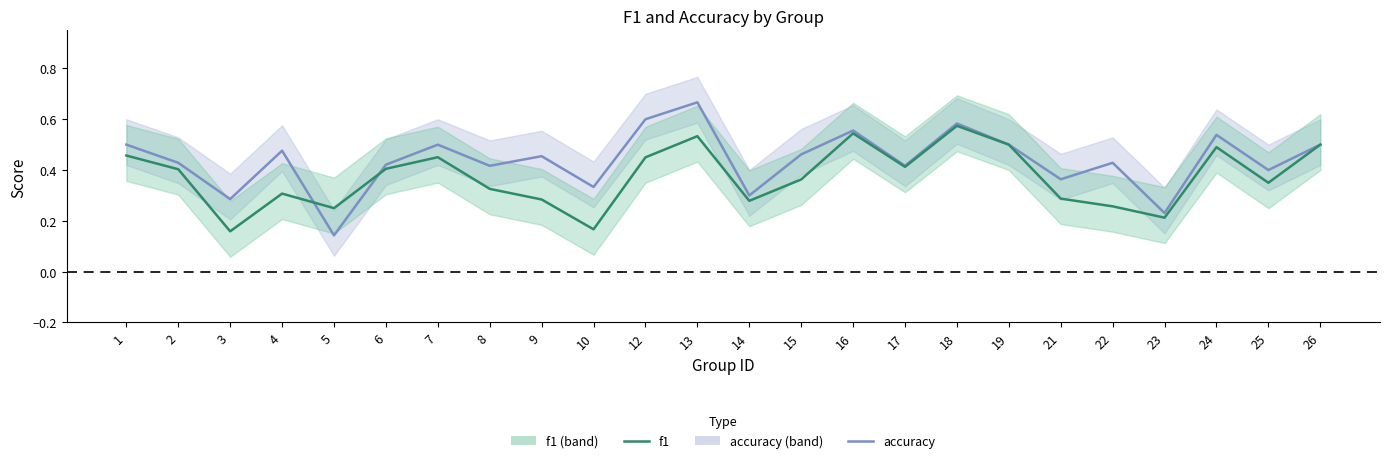

Between 21 and 24, which series saw the biggest shift?

f1